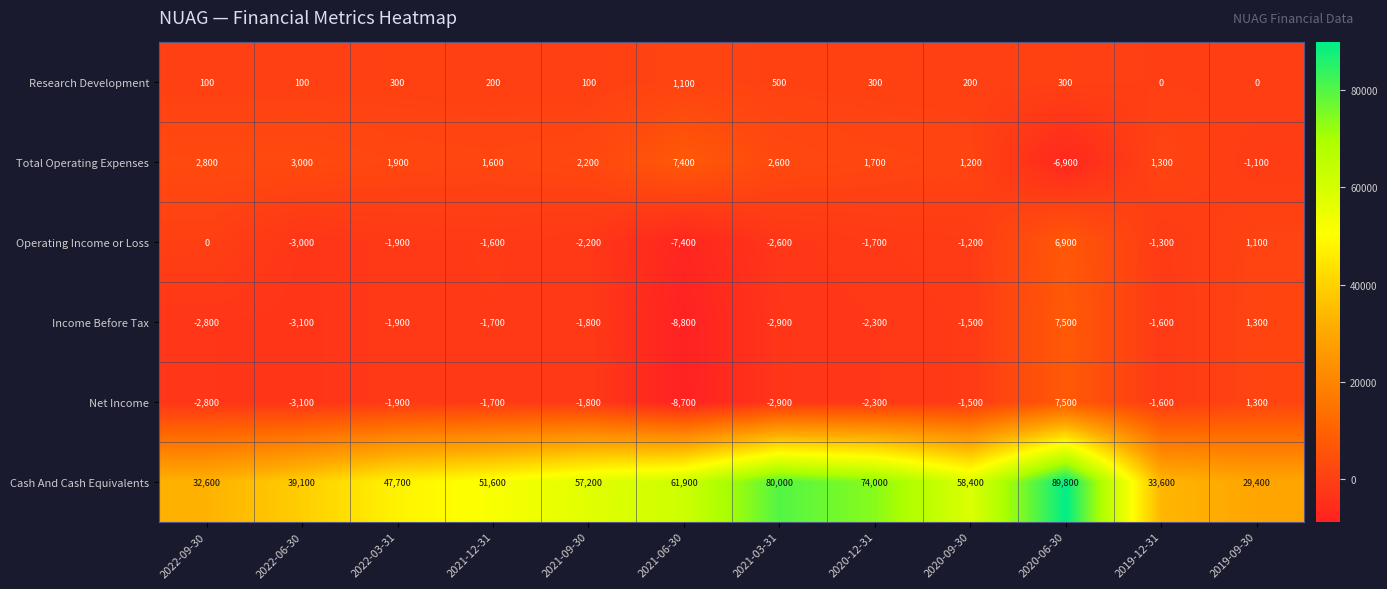

Which series has the largest total across all categories?

Cash And Cash Equivalents